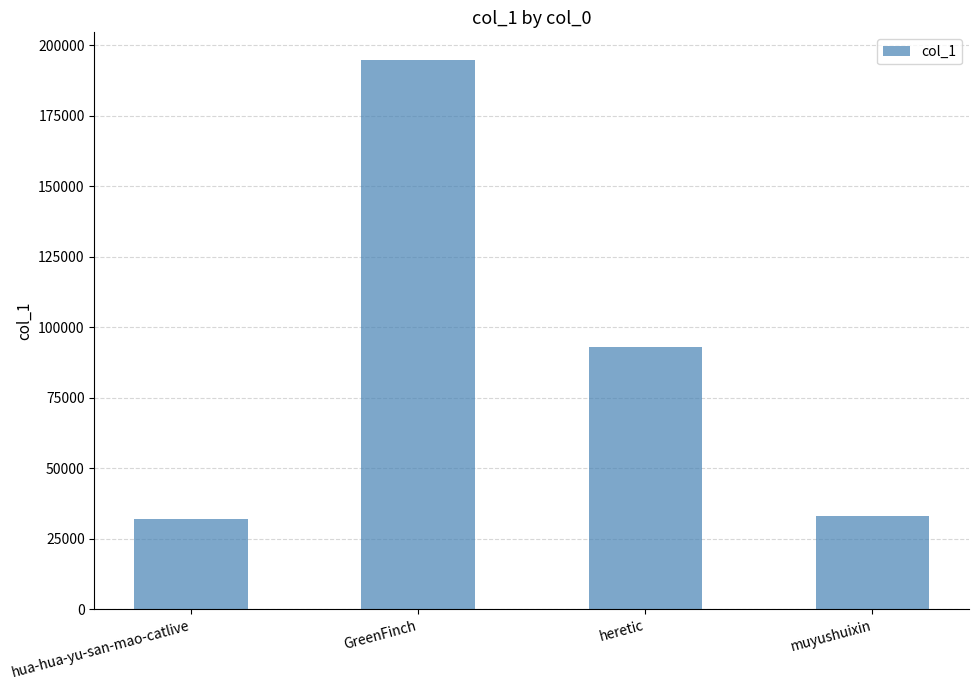

At which label does the data first exceed 92794?

GreenFinch